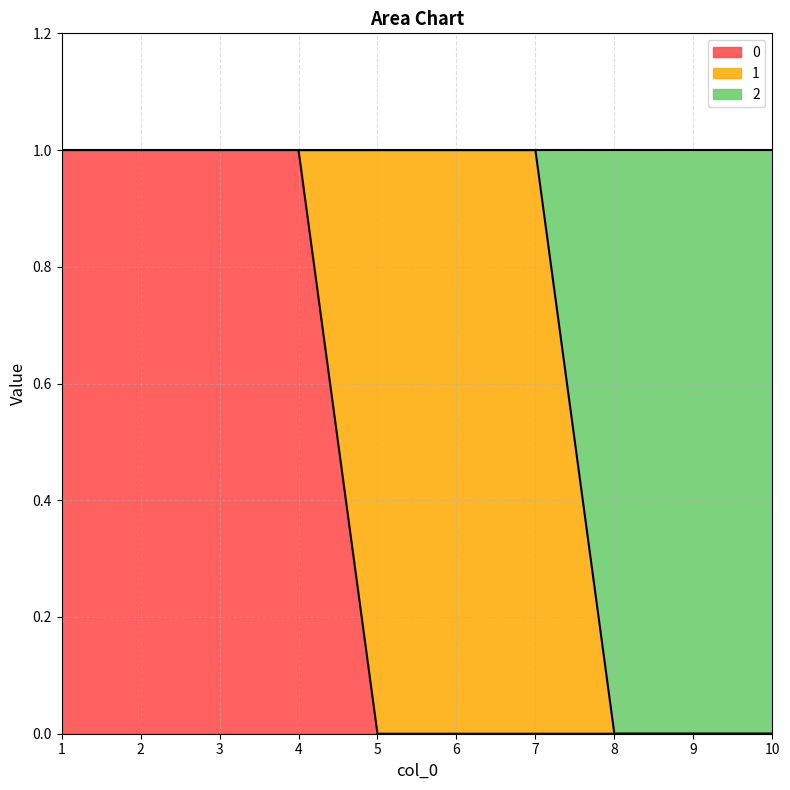

Does the chart display data point markers on the line(s)?

No